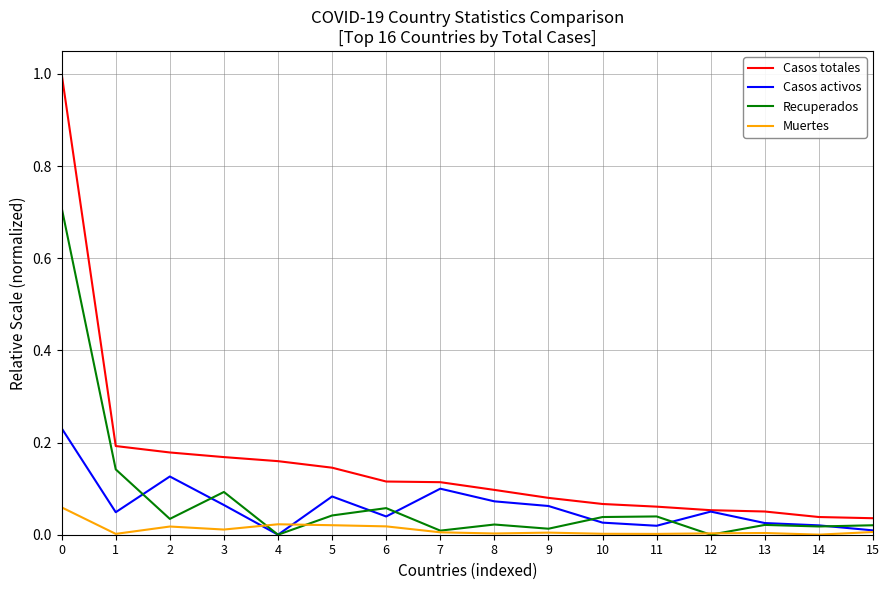

How many series are shown in this chart?

4